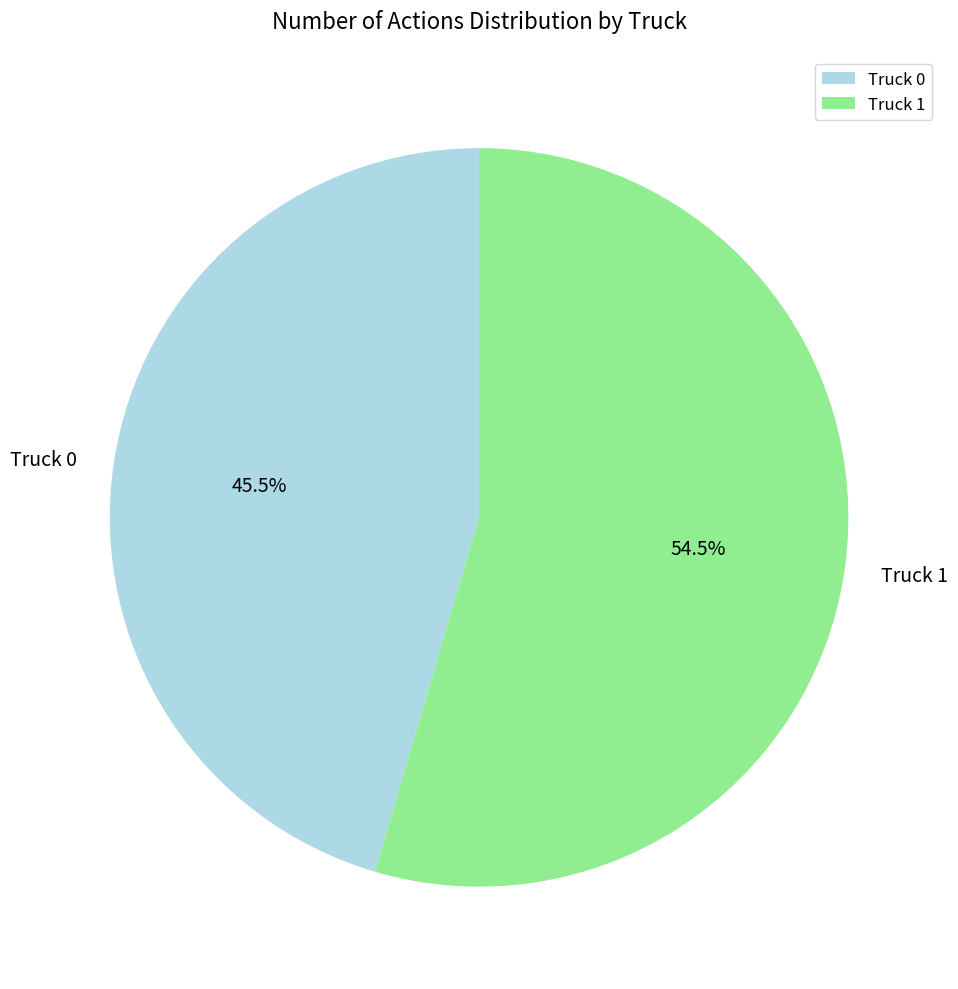

Rank the categories by value from highest to lowest.

Truck 1, Truck 0